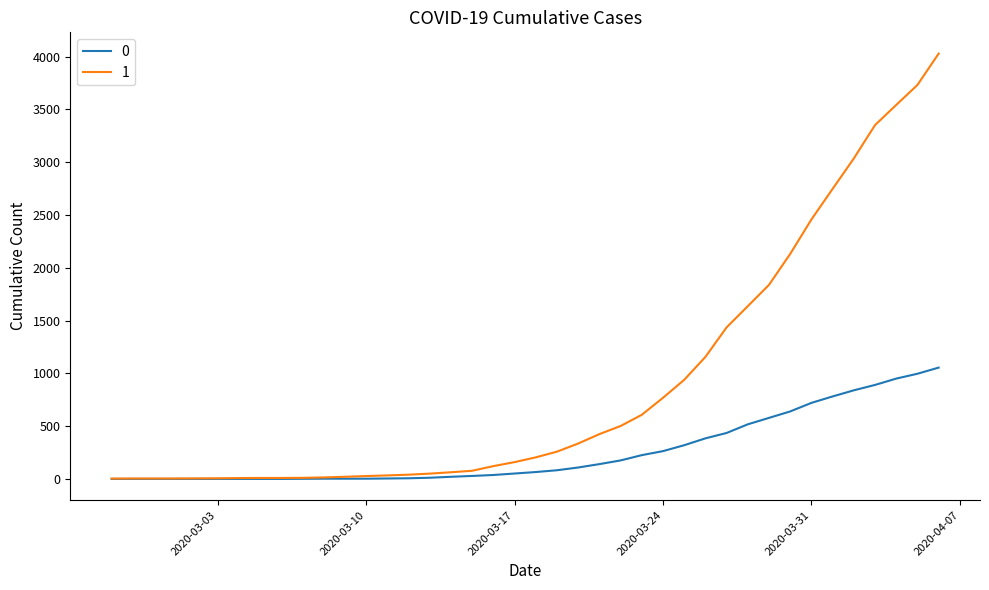

Rank the series by their average value, from highest to lowest.

1, 0